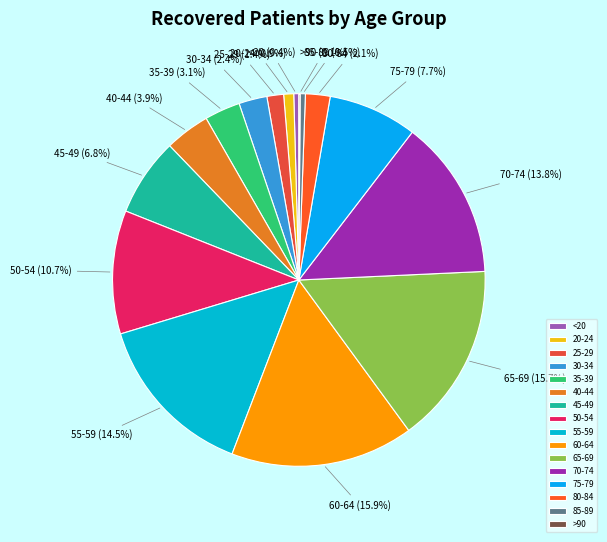

Is the sum of 65-69 and 55-59 greater than half?

No